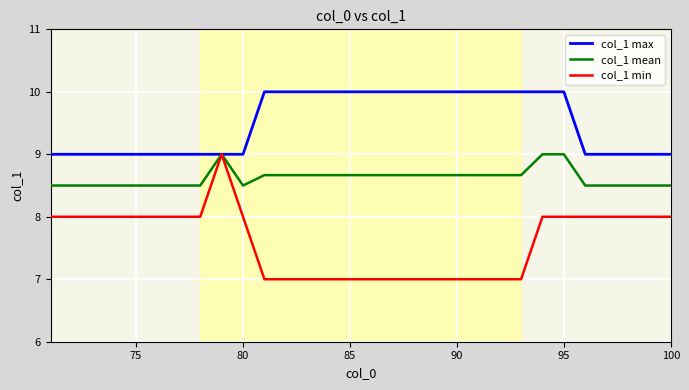

Which series has the largest total across all categories?

col_1 max